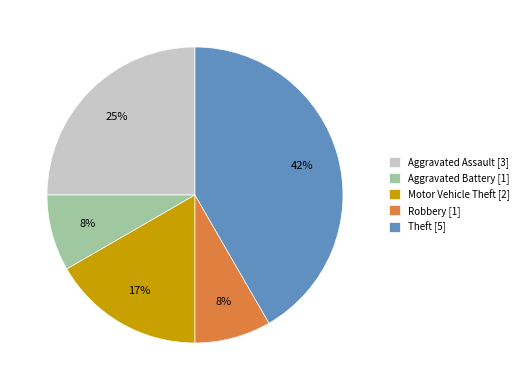

Is it true that Robbery is 21% of the pie?

False